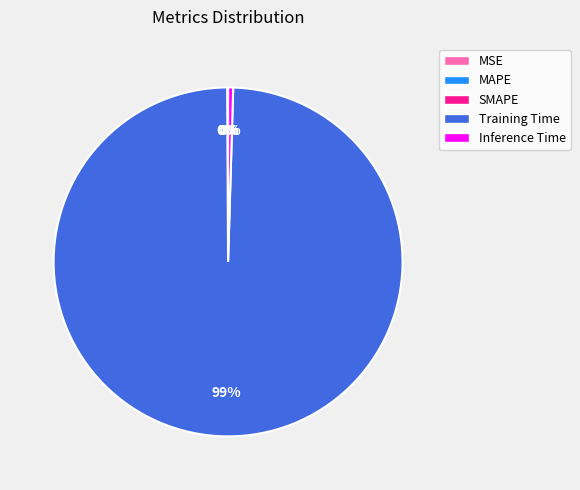

Which category accounts for the majority?

Training Time